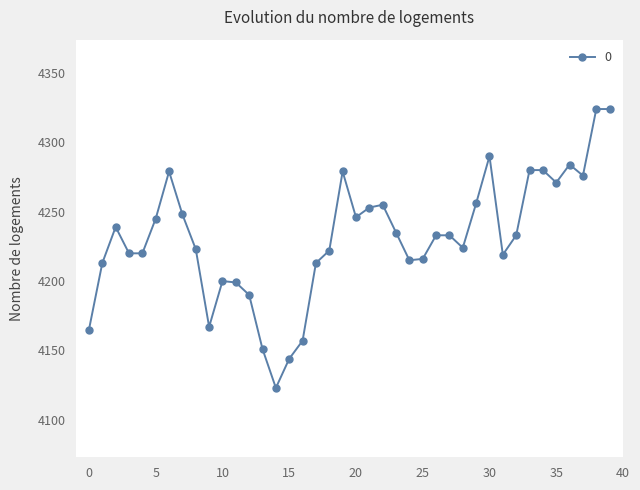

What is the difference between the maximum and minimum values?

201